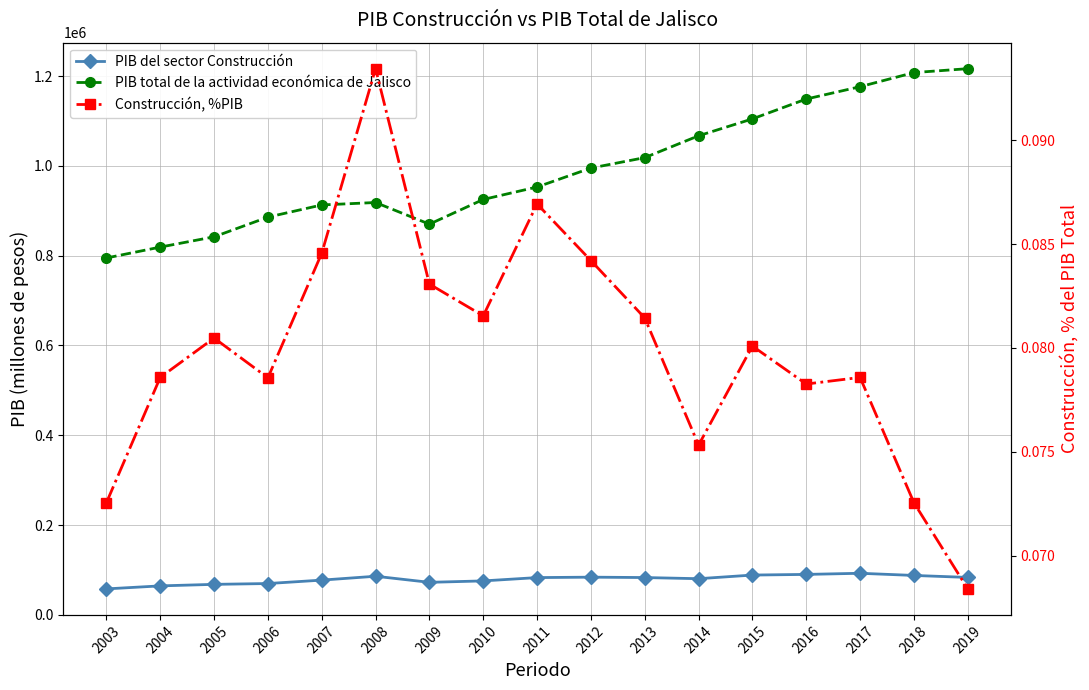

Is it true that Construcción, %PIB equals 0.1 at 2004?

False